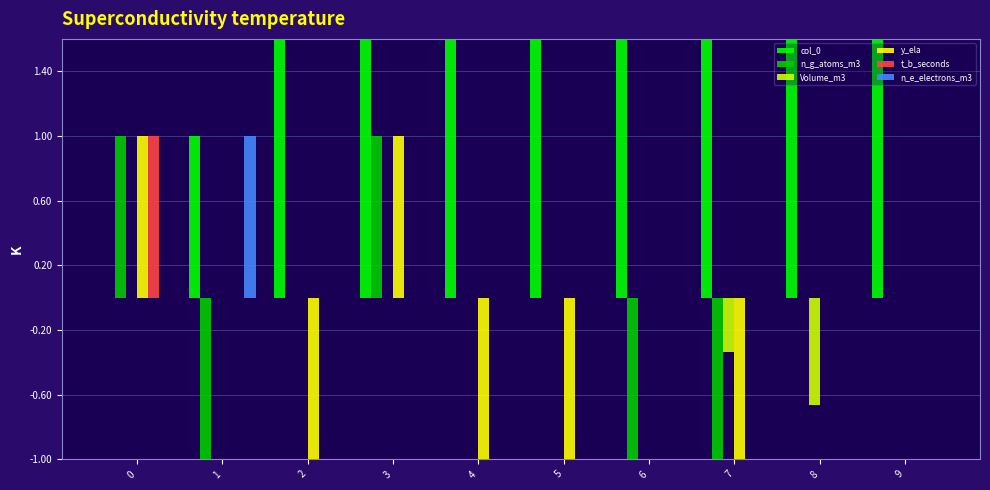

Which has a higher value, 3 or 4?

4